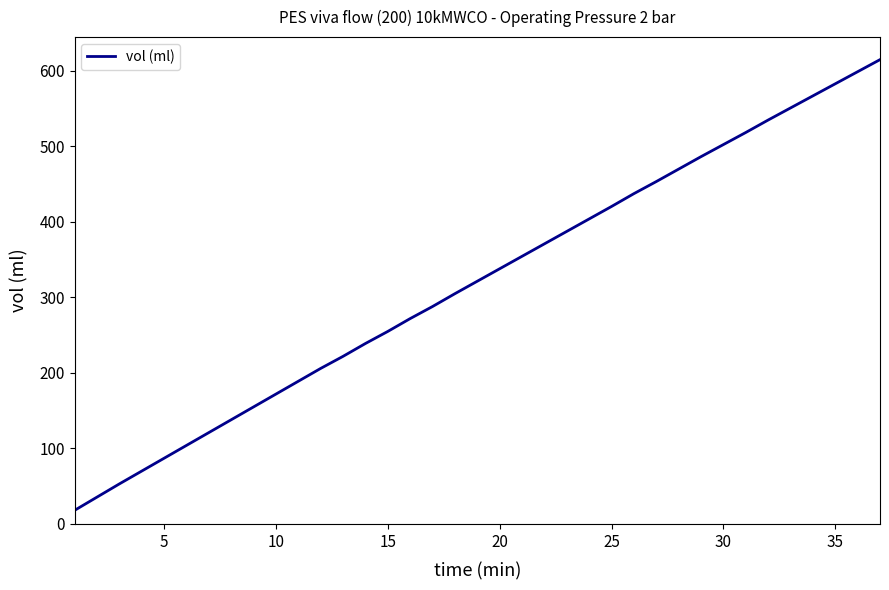

What is the smallest value displayed?

18.0